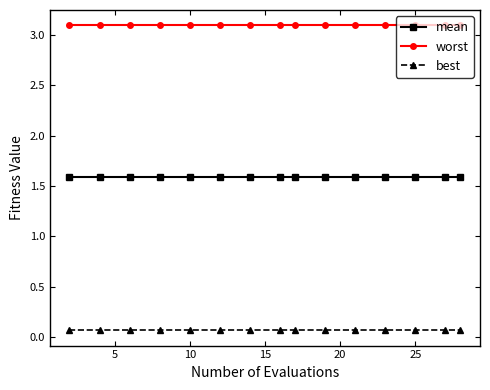

What is the value of the mean point at the 5th from the left?

1.6